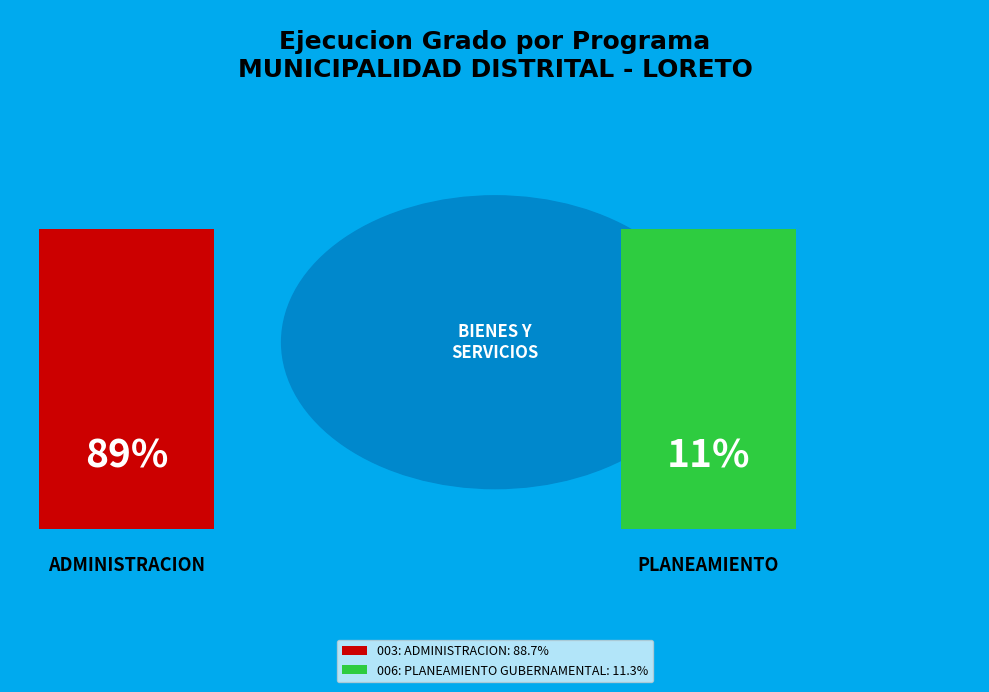

True or false: 006: PLANEAMIENTO GUBERNAMENTAL accounts for 11% of the total.

True